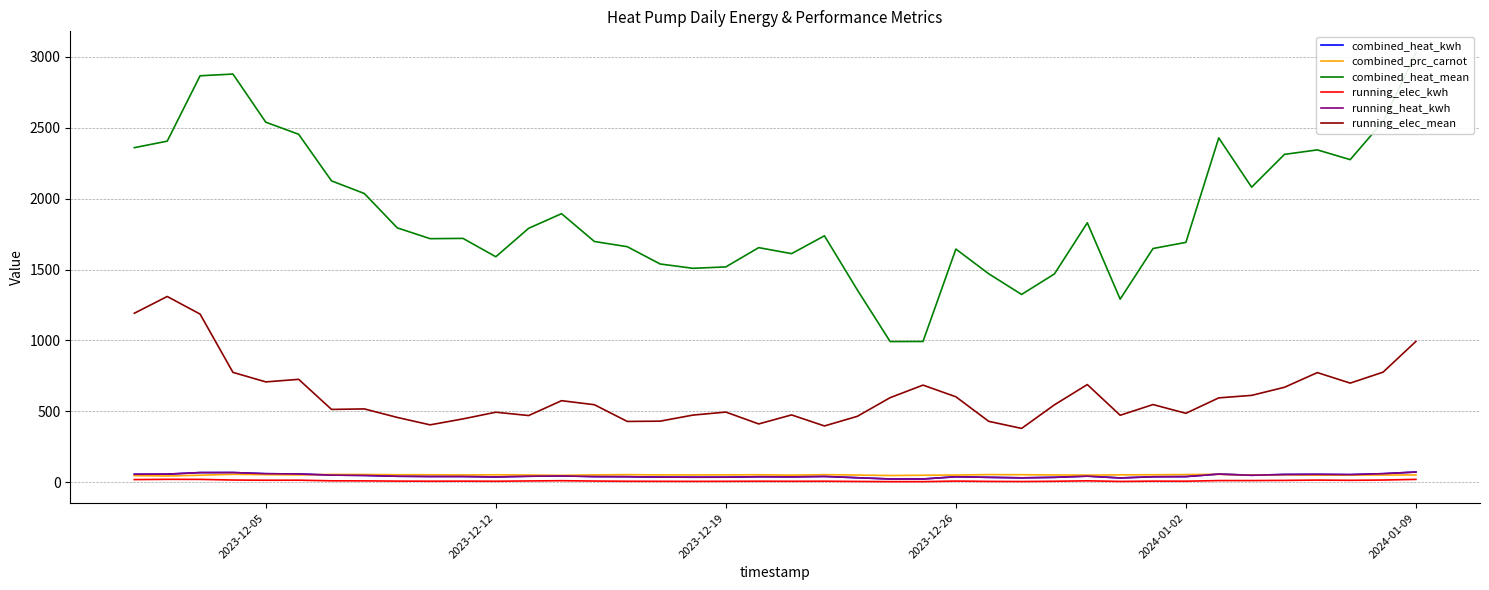

True or false: combined_prc_carnot and running_elec_kwh cross at least once.

False